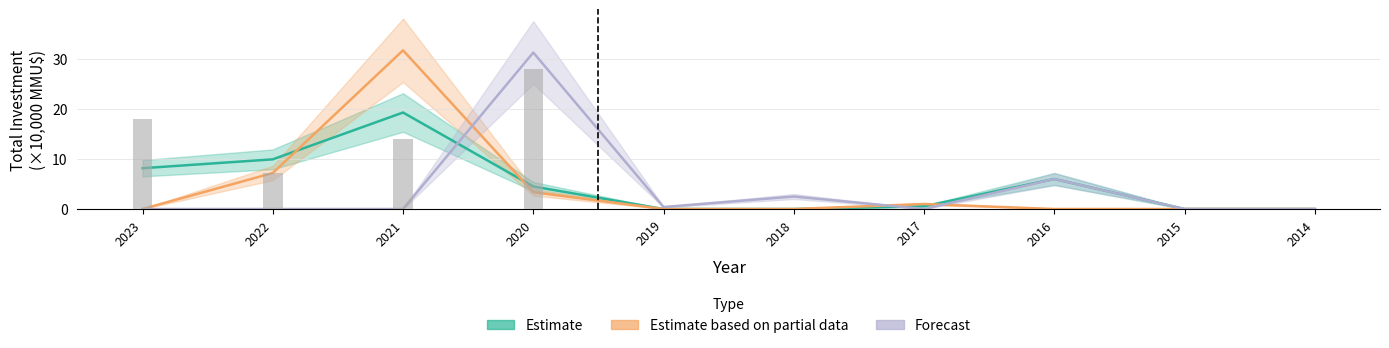

Rank the series at 2021 from highest to lowest value.

Estimate based on partial data, Estimate, Forecast